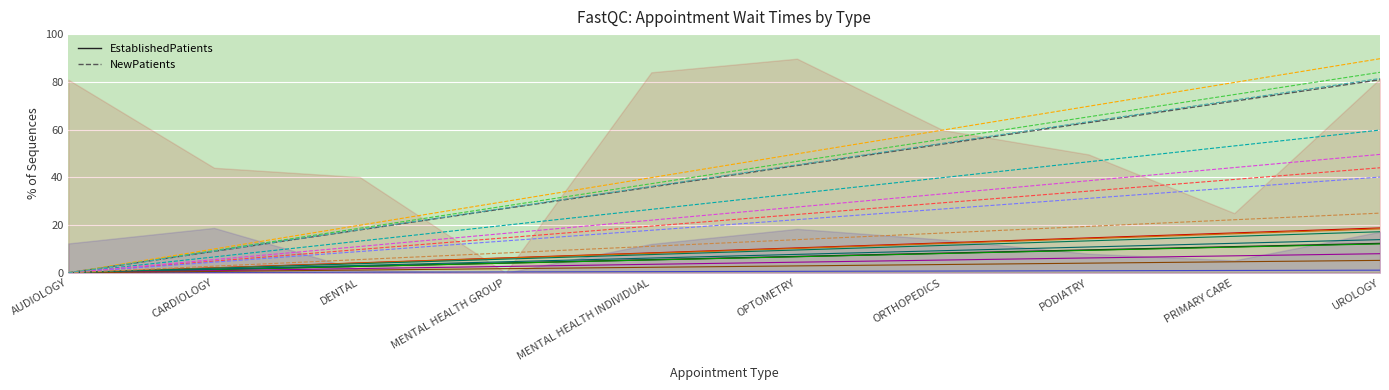

Reading left to right, extract all data points from this chart.

EstablishedPatients: AUDIOLOGY=0.0	CARDIOLOGY=1.4	DENTAL=2.7	MENTAL HEALTH GROUP=4.1	MENTAL HEALTH INDIVIDUAL=5.5	OPTOMETRY=6.8	ORTHOPEDICS=8.2	PODIATRY=9.6	PRIMARY CARE=10.9	UROLOGY=12.3
NewPatients: AUDIOLOGY=0.0	CARDIOLOGY=9.0	DENTAL=18.0	MENTAL HEALTH GROUP=27.0	MENTAL HEALTH INDIVIDUAL=36.0	OPTOMETRY=44.9	ORTHOPEDICS=53.9	PODIATRY=62.9	PRIMARY CARE=71.9	UROLOGY=80.9